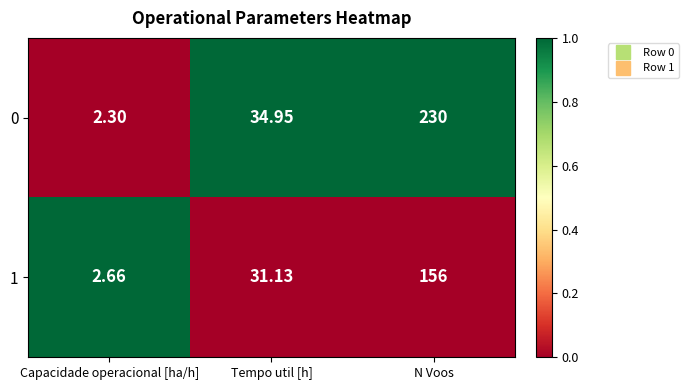

Where is 0 nearest to the value 116?

Tempo util [h]